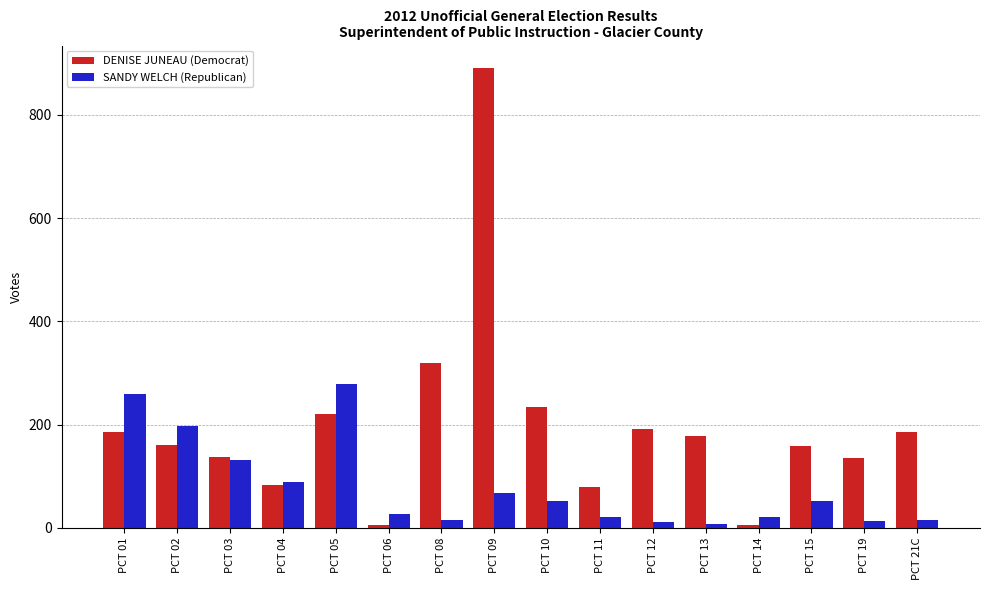

What is the greatest value displayed?

890